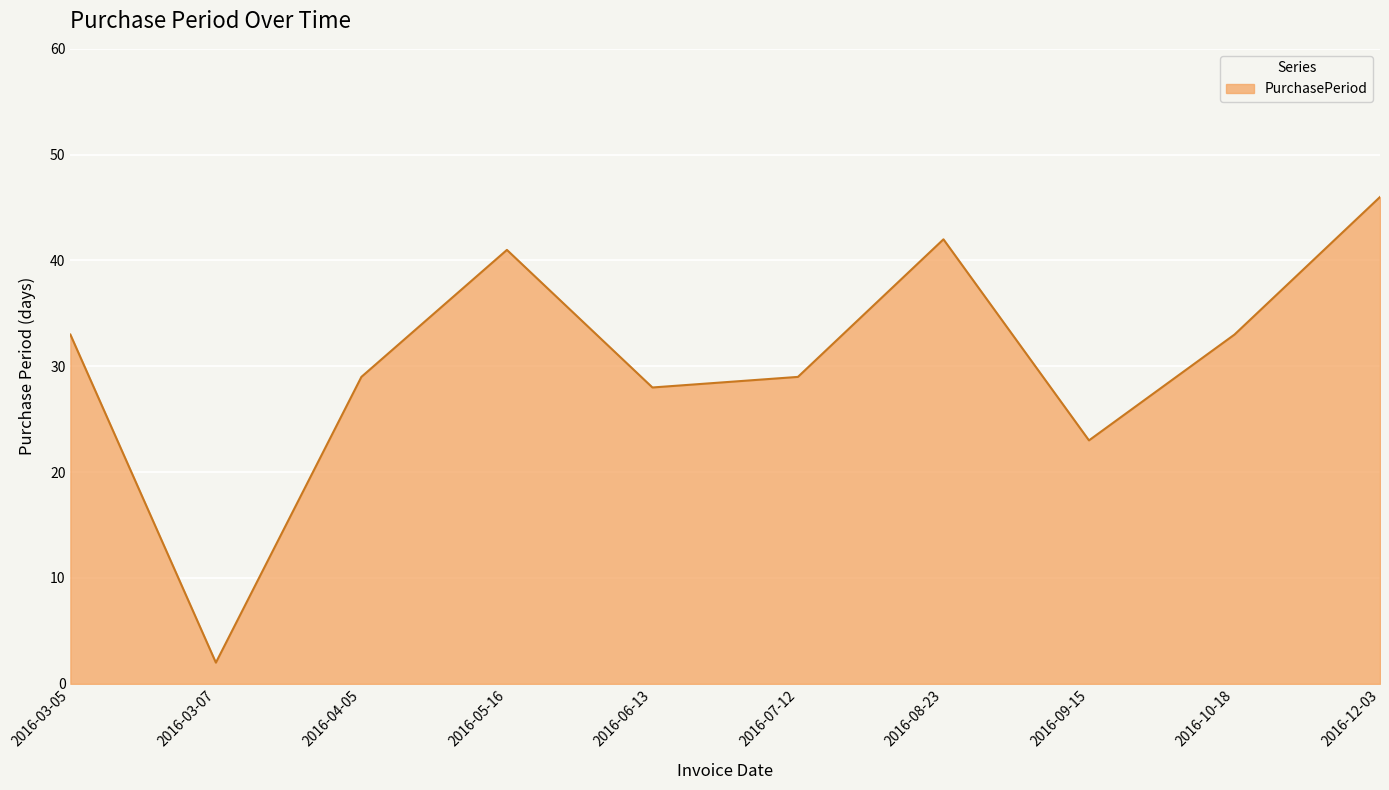

True or false: the data shows 28 at 2016-06-13.

True